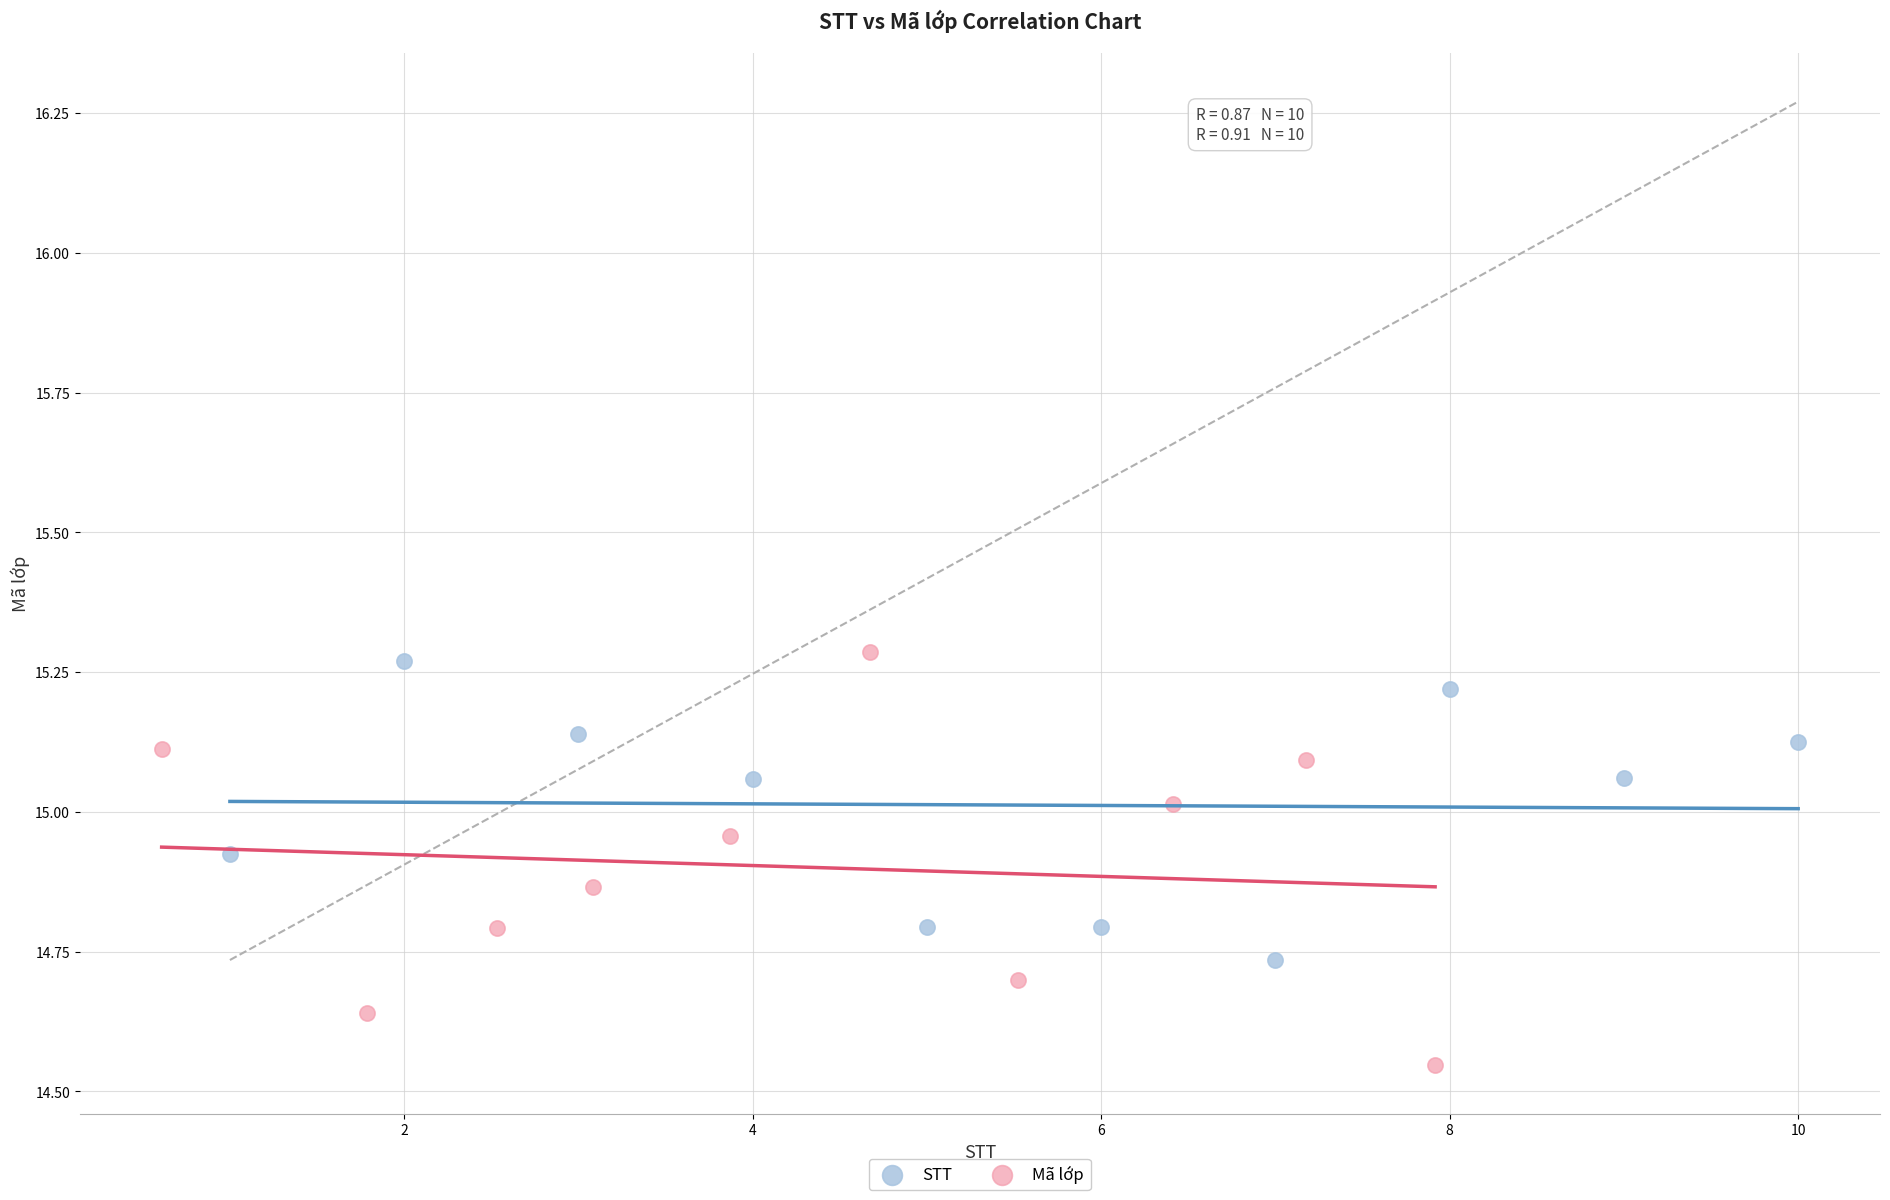

Which series has the largest Y range (max minus min)?

Mã lớp